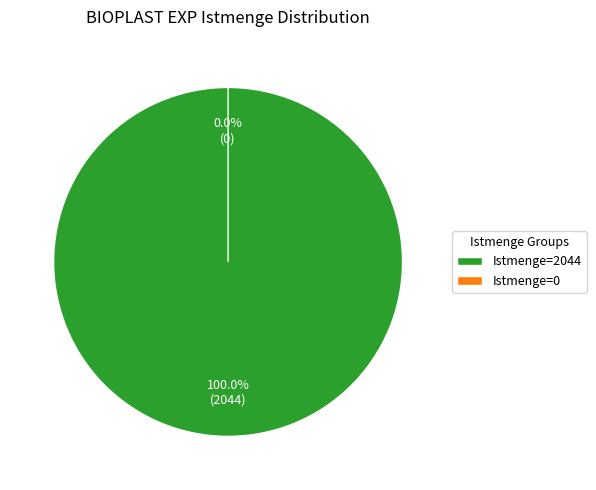

How many segments does this pie chart have?

2